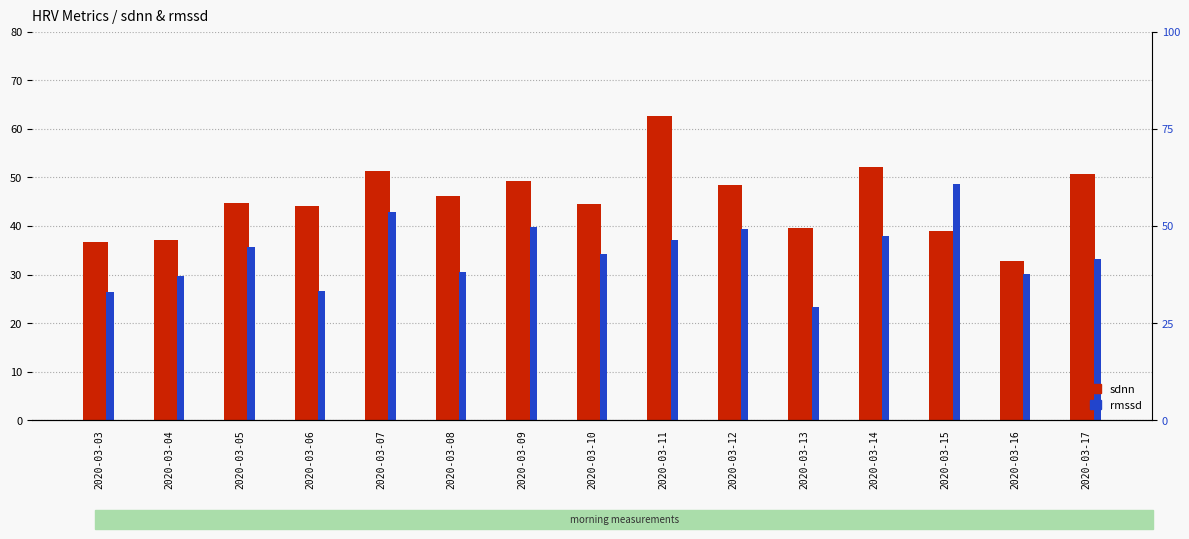

What is the value of the rmssd bar at the 1st from the left?

26.4